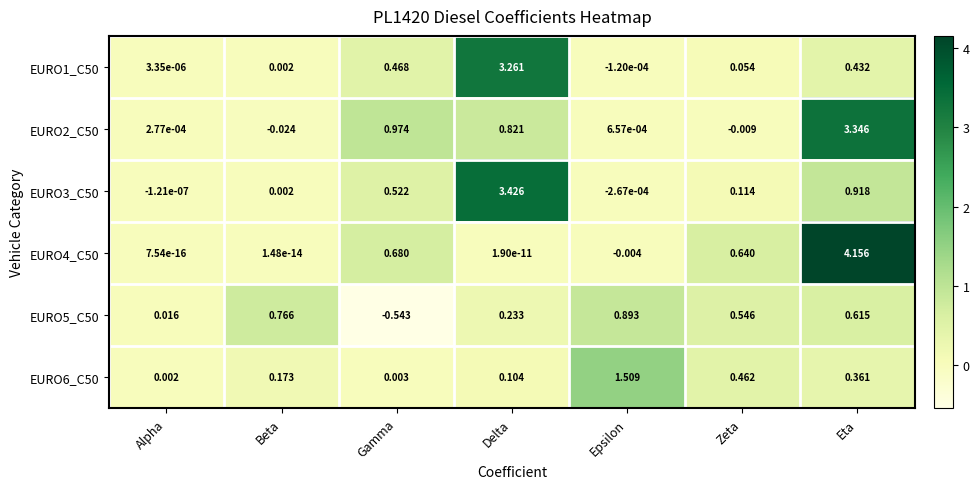

Which series changed the most between Gamma and Eta?

EURO4_C50